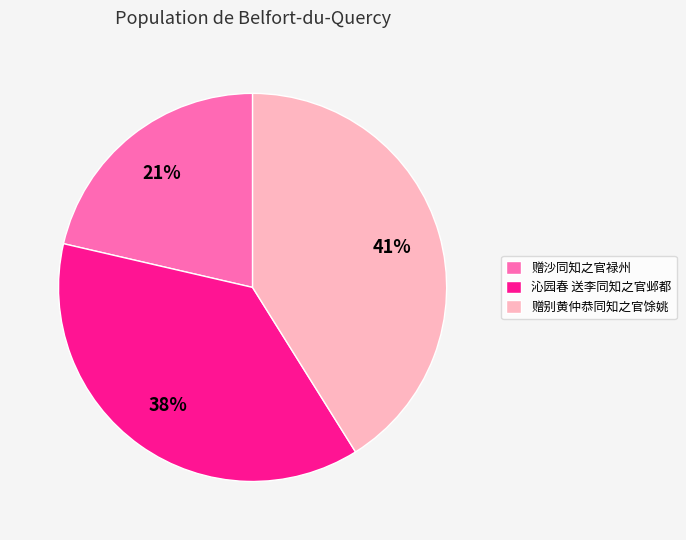

Do 赠沙同知之官禄州 and 赠别黄仲恭同知之官馀姚 together represent more than half of the pie?

Yes